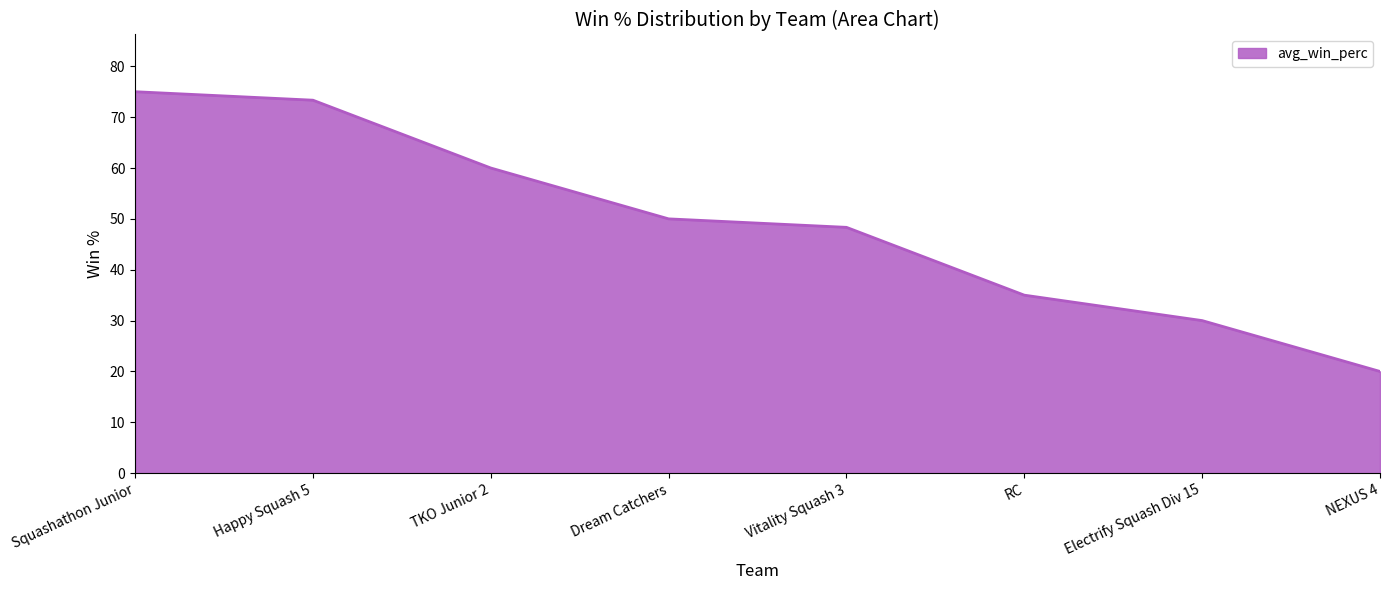

What is the minimum value shown in the chart?

20.0